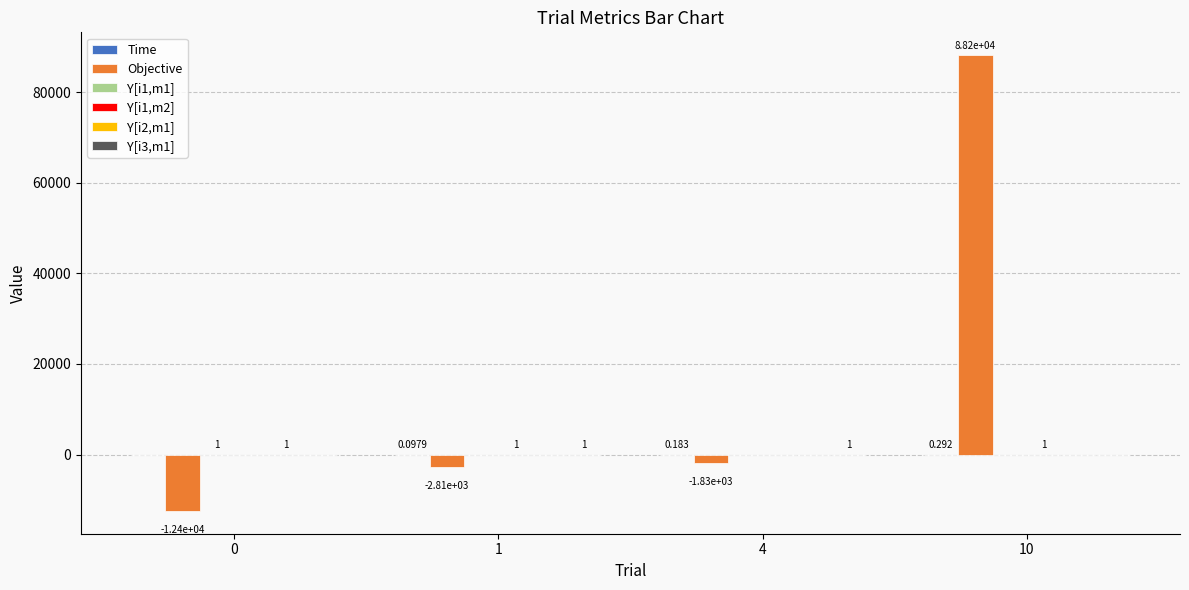

Which series changed the most between 4 and 10?

Objective